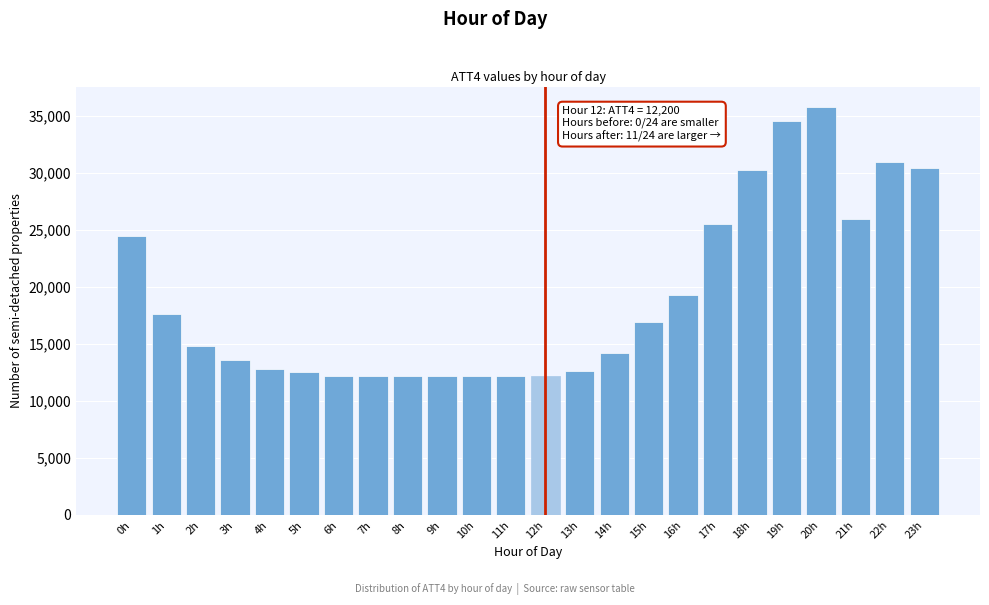

Which category has the highest value across all series?

20h